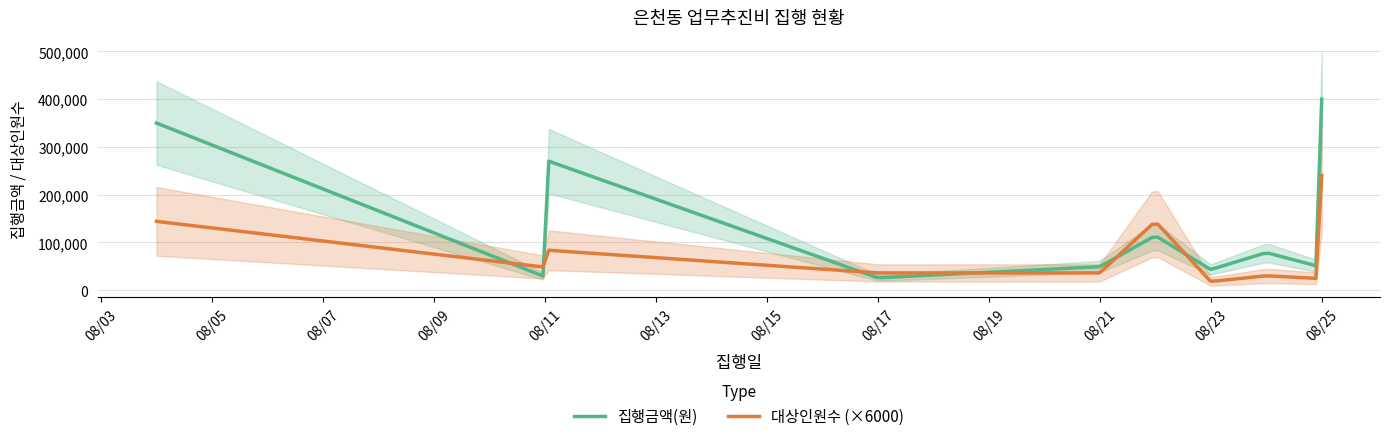

What is the minimum value for 집행금액(원)?

26197.6